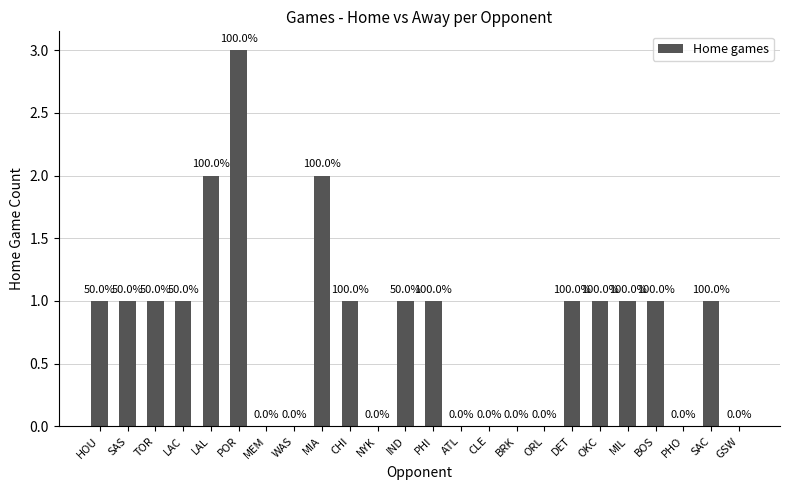

How many bars are there in total?

24